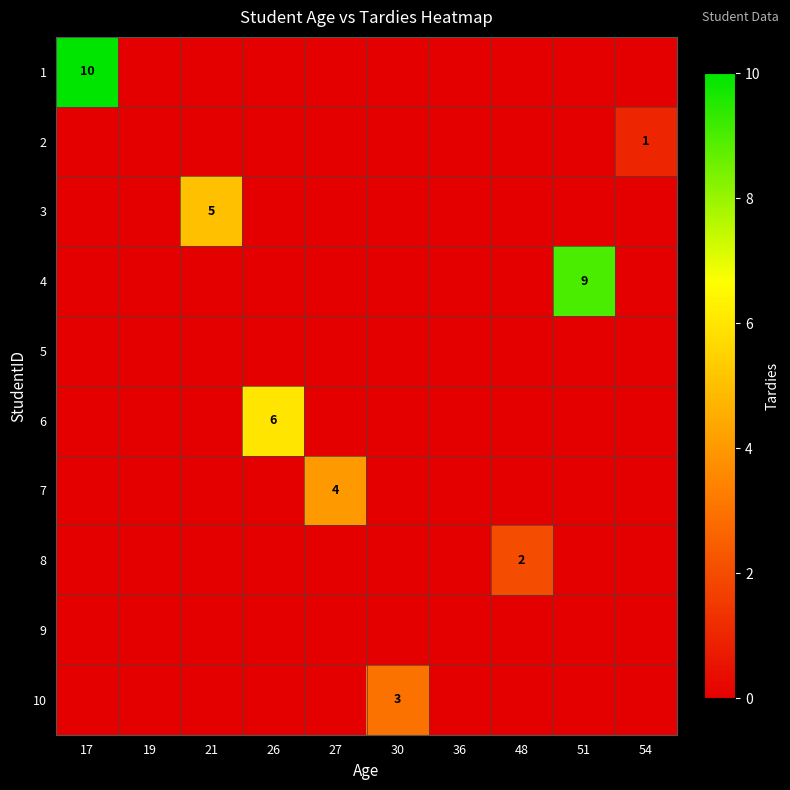

At which category does the chart reach its peak across all series?

17